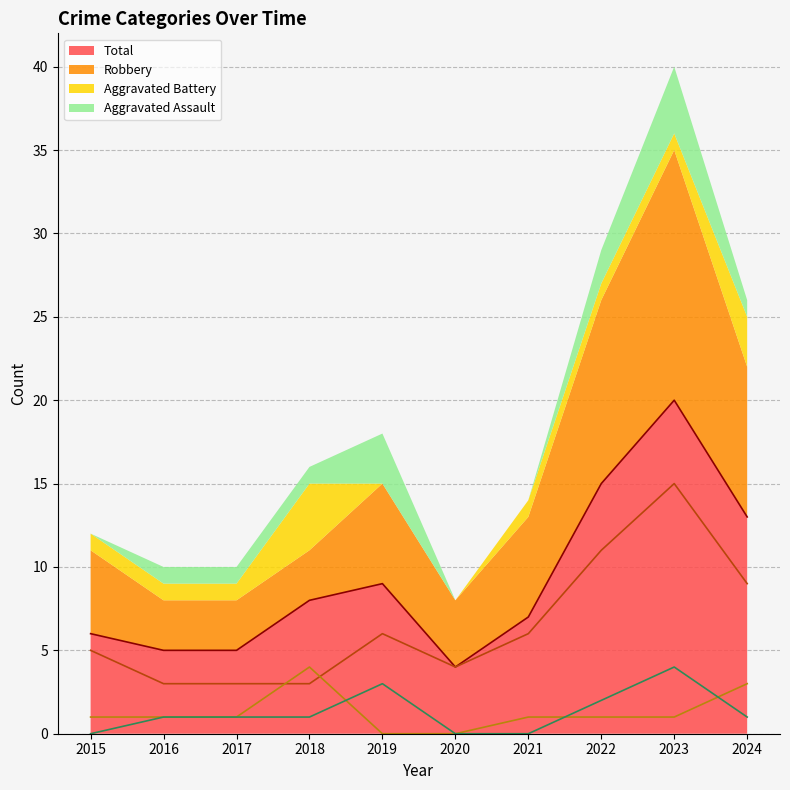

How many interior local peaks does the Aggravated Battery series have?

1